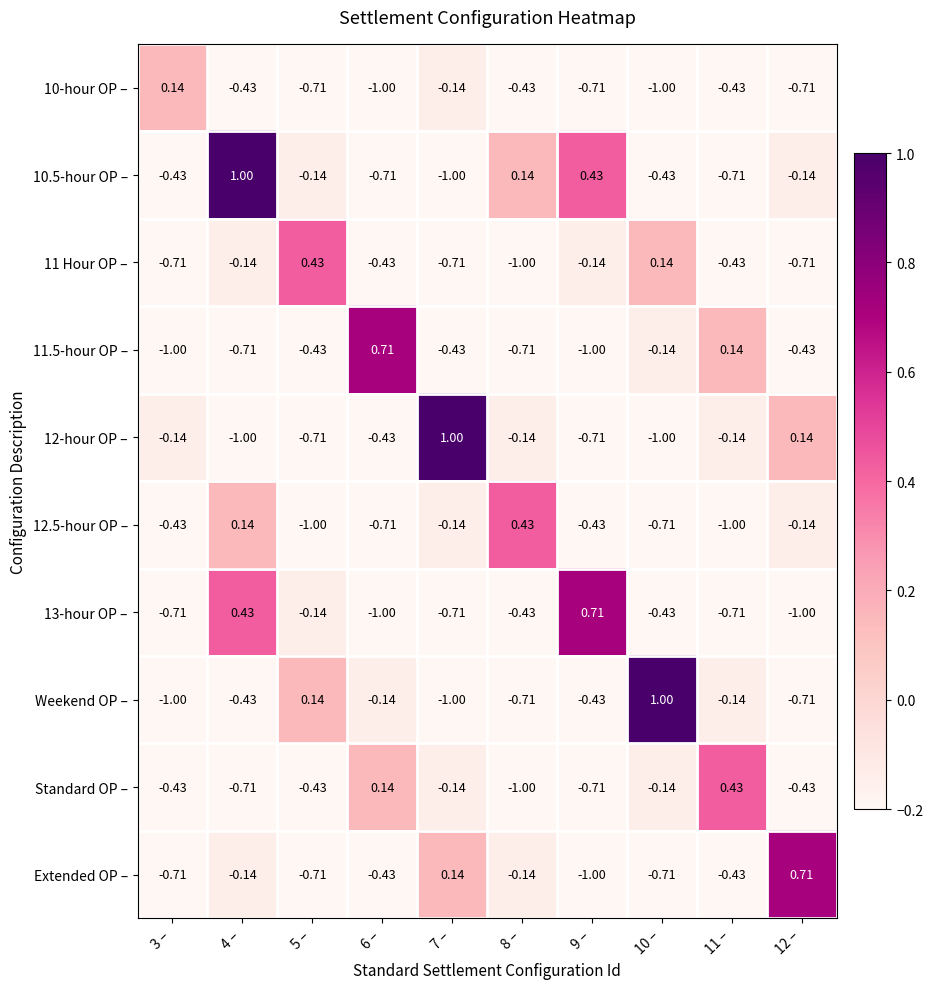

What is the total value across all series at 11 –?

-3.4